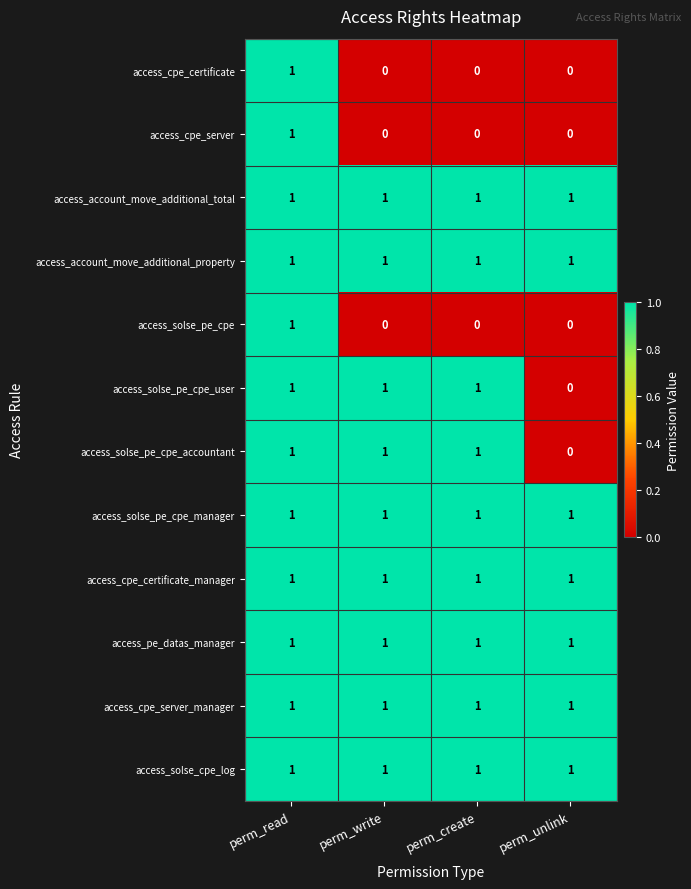

At which label does access_cpe_server reach its peak?

perm_read